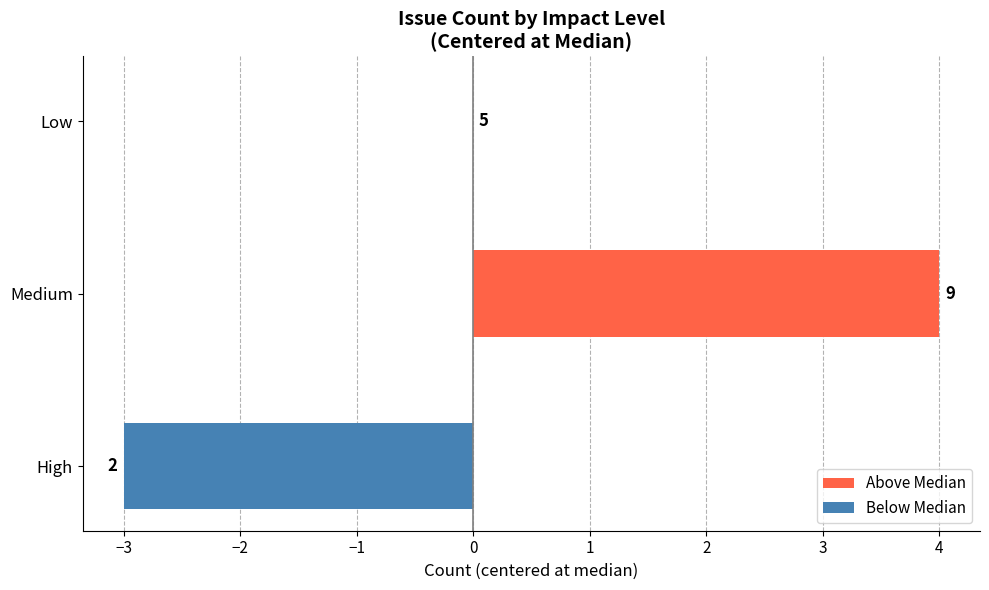

Are the bars grouped side by side (vs. stacked)?

No